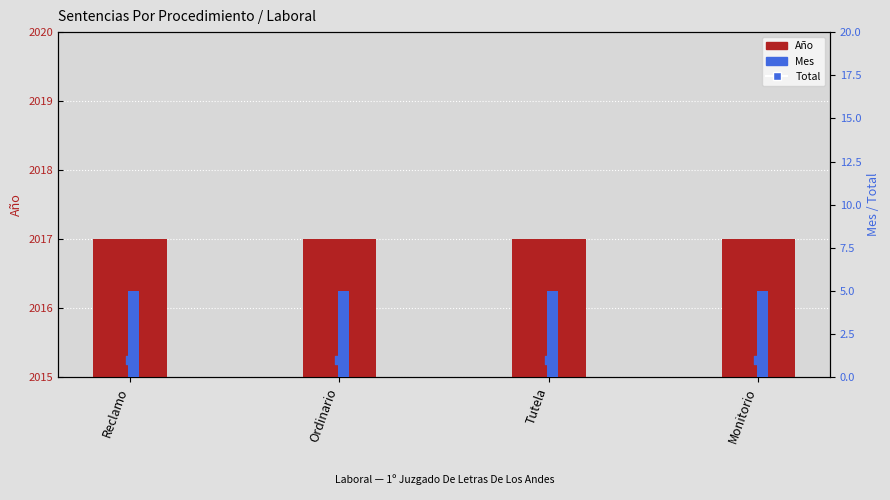

Which series has the largest total across all categories?

Año